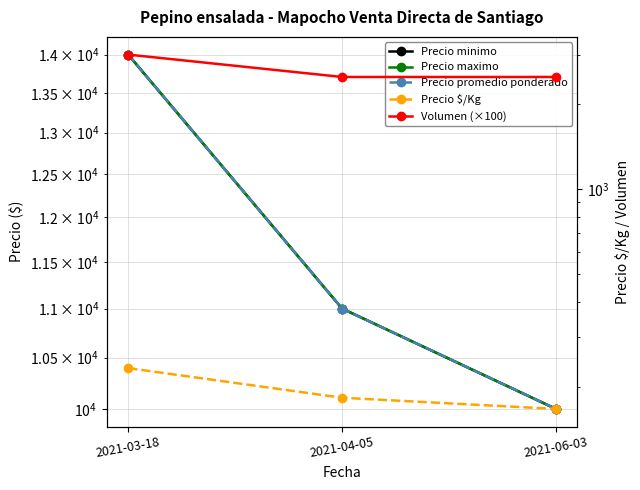

Reading left to right, what are all the values shown in this chart?

Precio minimo: 2021-03-18=14000	2021-04-05=11000	2021-06-03=10000
Precio maximo: 2021-03-18=14000	2021-04-05=11000	2021-06-03=10000
Precio promedio ponderado: 2021-03-18=14000	2021-04-05=11000	2021-06-03=10000
Precio $/Kg: 2021-03-18=233	2021-04-05=183	2021-06-03=167
Volumen (×100): 2021-03-18=3000	2021-04-05=2500	2021-06-03=2500